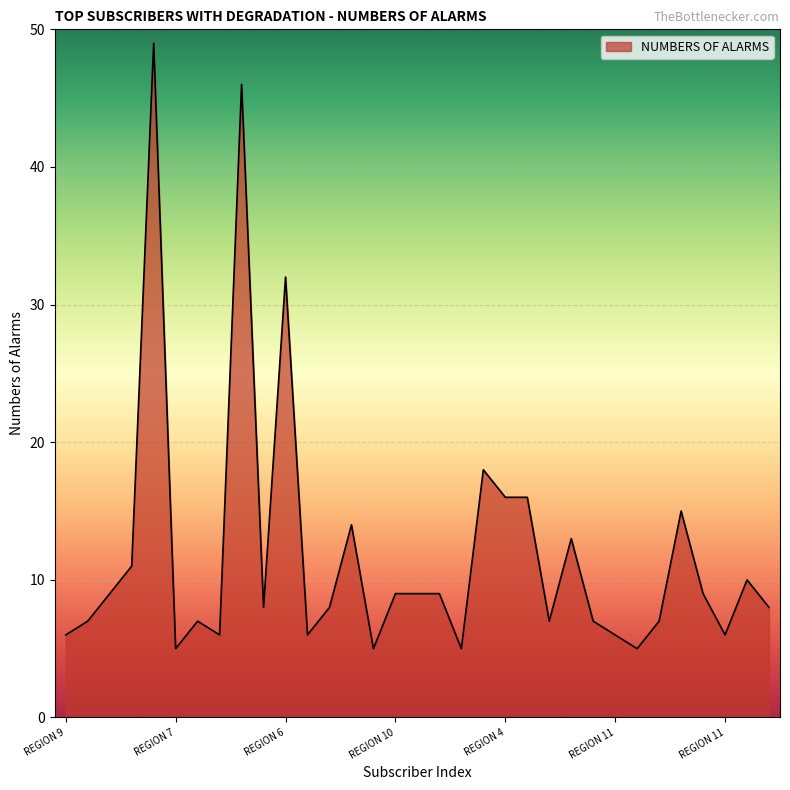

What is the greatest value displayed?

49